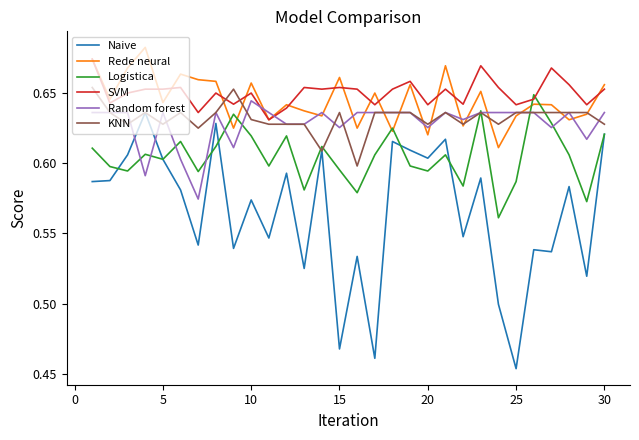

Which series has the widest spread of values?

Naive